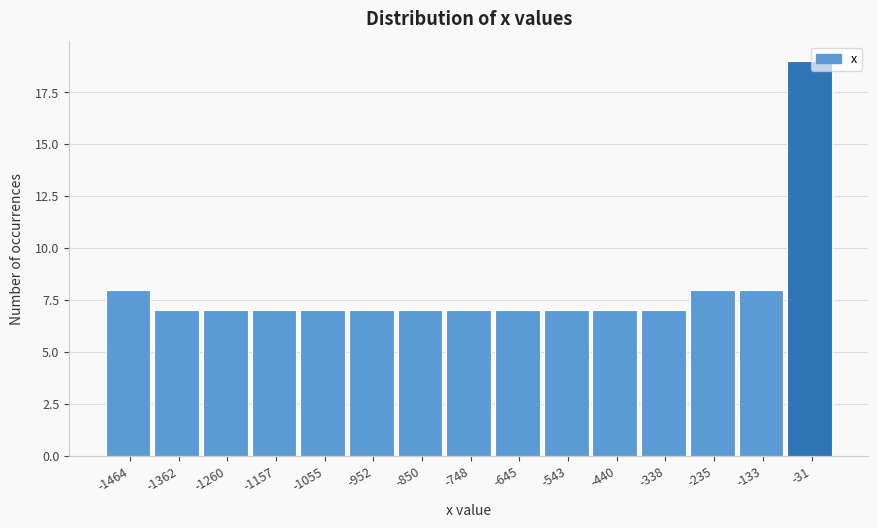

Over which range of the x-axis is the bar tallest?

-80 to 20